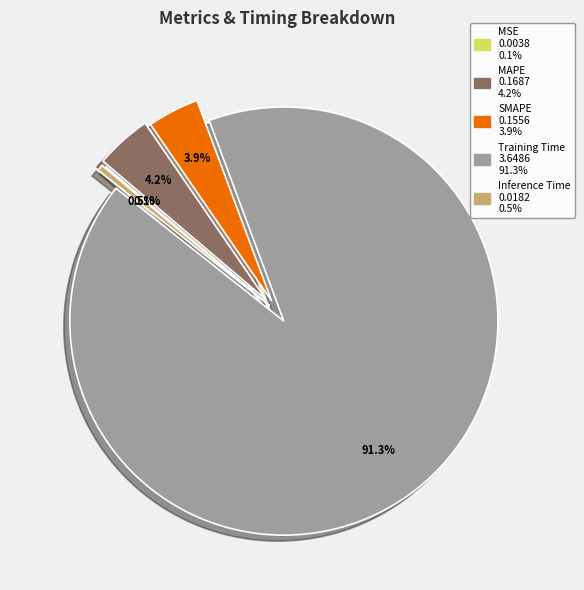

What is the total percentage of MAPE and SMAPE?

8.1%